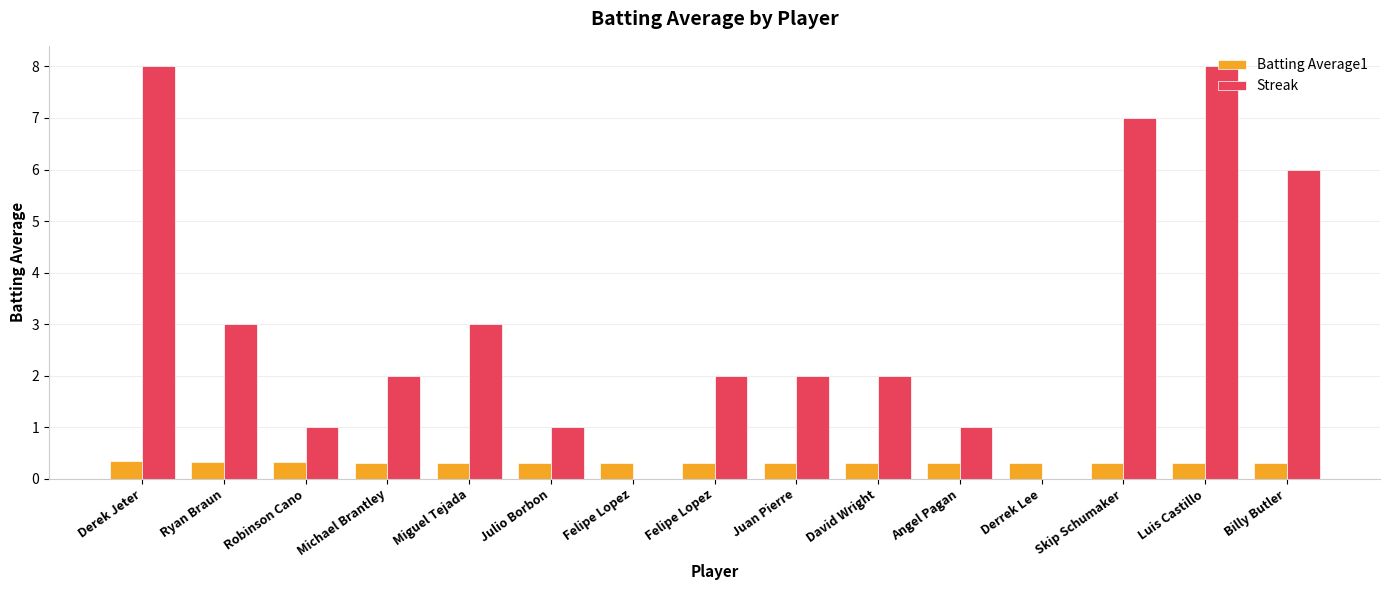

What is the value of the Batting Average1 bar at the 7th from the left?

0.3